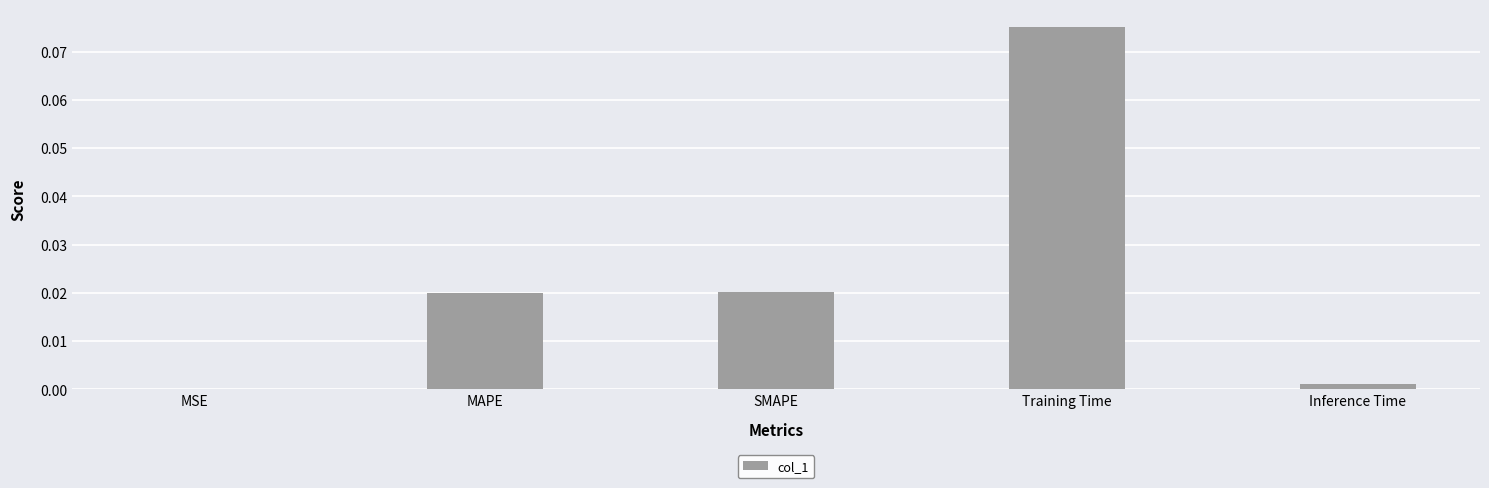

Which has a higher value, Inference Time or Training Time?

Training Time